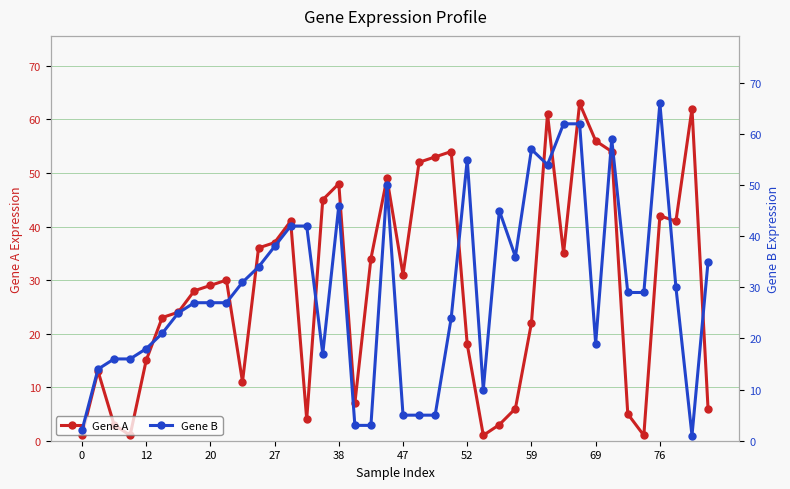

List the series in order of their peak value, lowest first.

Gene A, Gene B